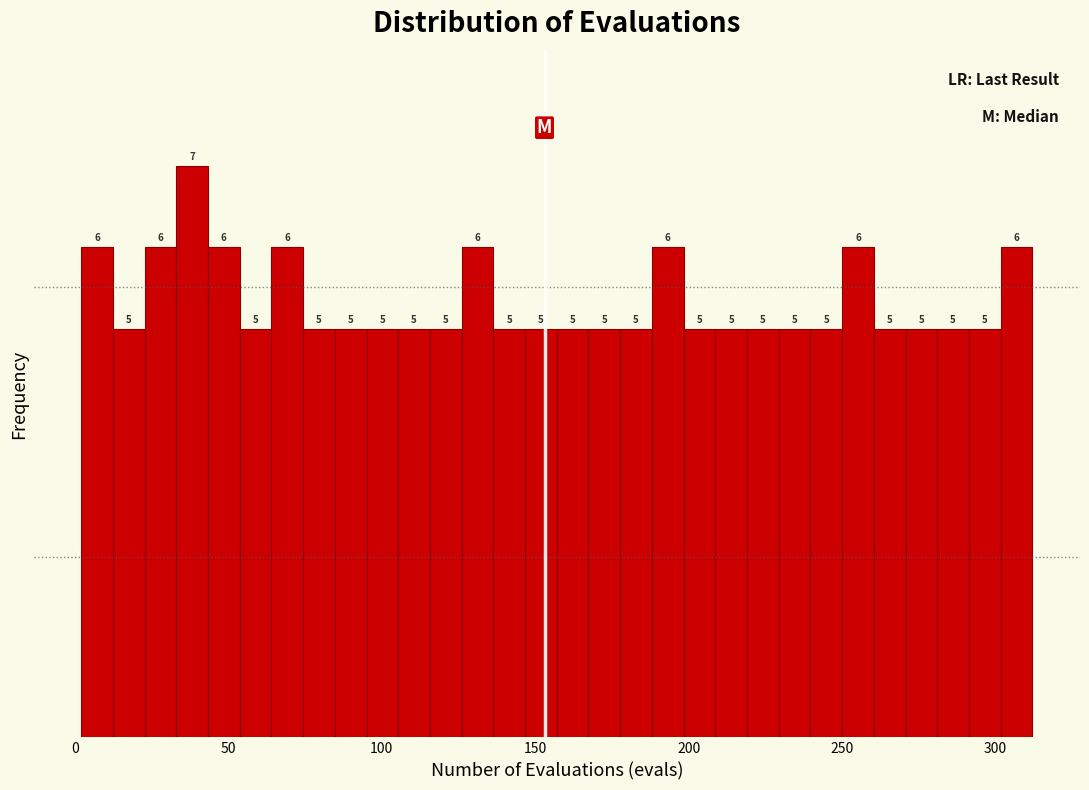

Around what value on the x-axis is the tallest bar? Give the approximate position of its centre, as read against the axis.

40